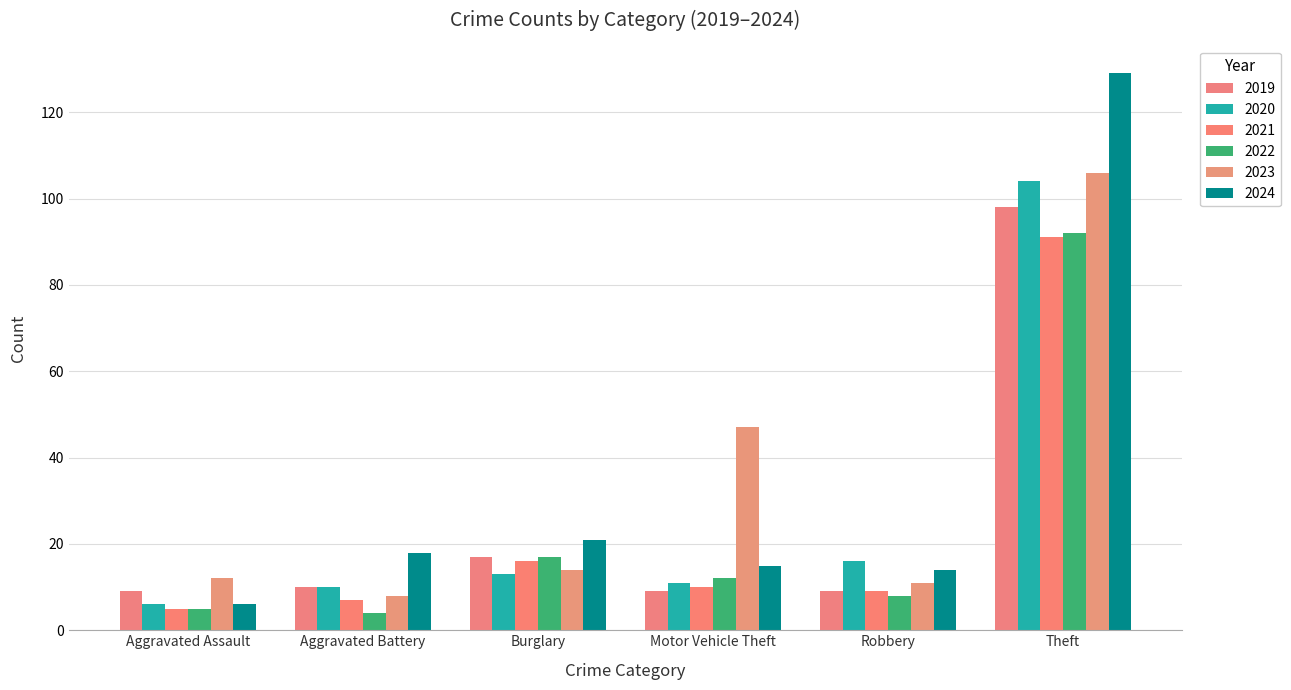

What are all the series names shown in the legend?

2019, 2020, 2021, 2022, 2023, 2024